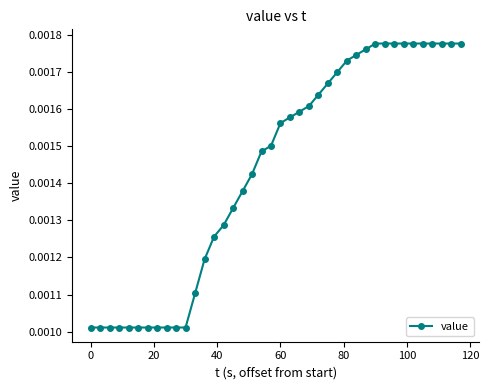

Does the chart display data point markers on the line(s)?

Yes